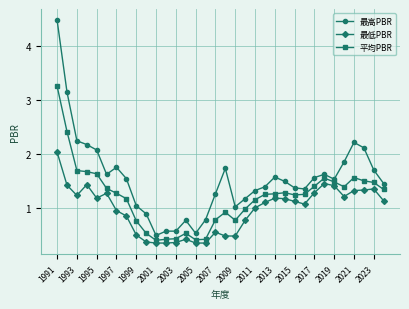

Rank the series by their maximum value, from highest to lowest.

最高PBR, 平均PBR, 最低PBR